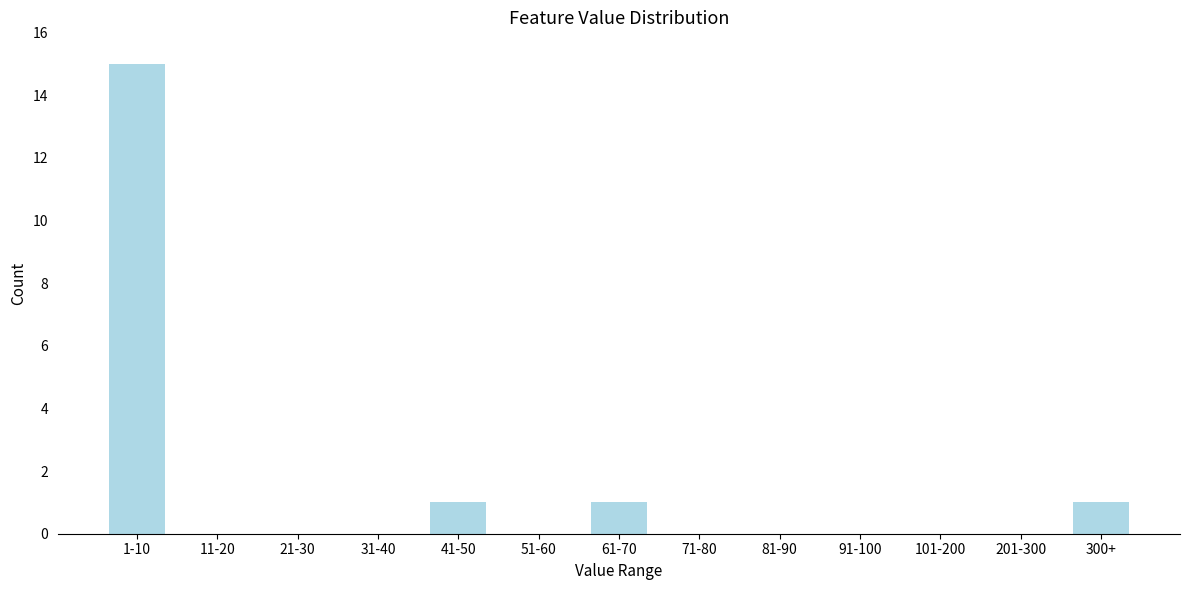

Reading left to right, list all the values displayed in this chart.

1-10=15	11-20=0	21-30=0	31-40=0	41-50=1	51-60=0	61-70=1	71-80=0	81-90=0	91-100=0	101-200=0	201-300=0	300+=1